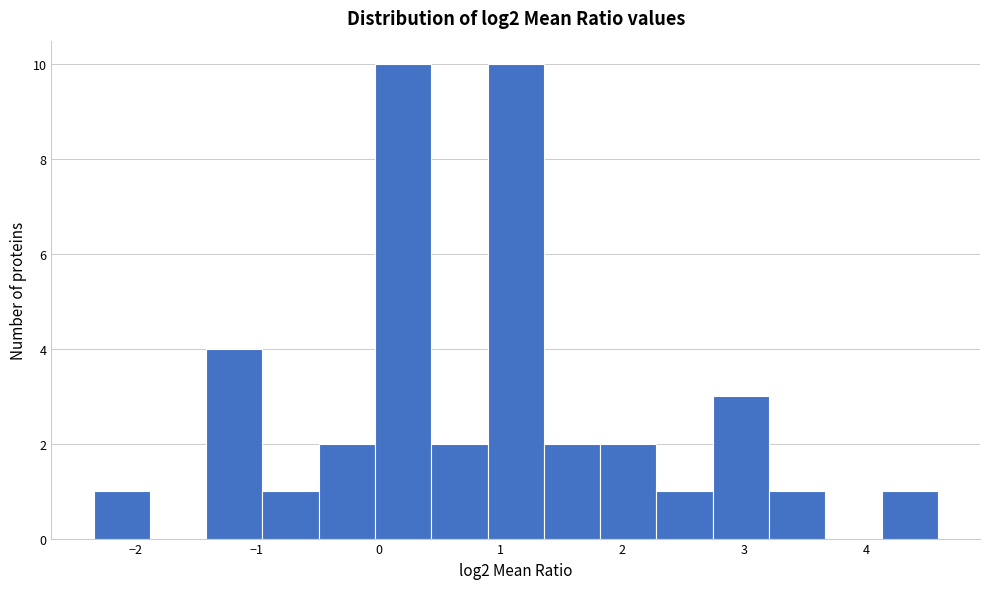

What is the height of the bar covering 1.4 to 1.8 on the x-axis? Neither the bar edges nor the heights are printed on the chart, so give them approximately, as read against the axes.

2